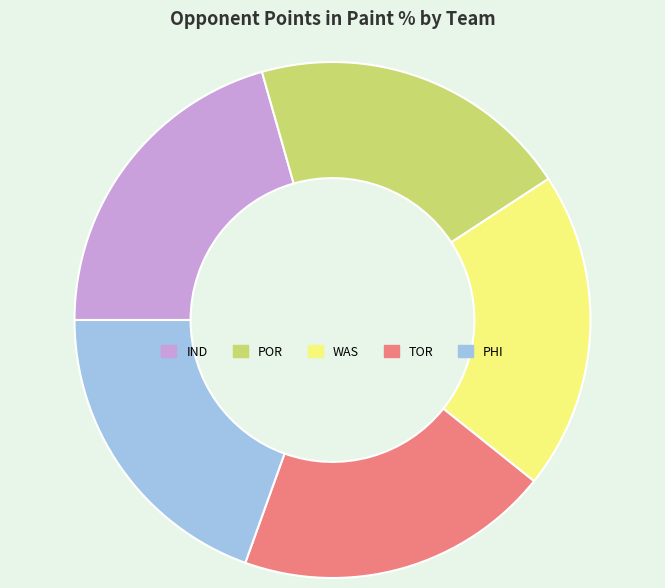

Is there a majority slice in this chart?

No